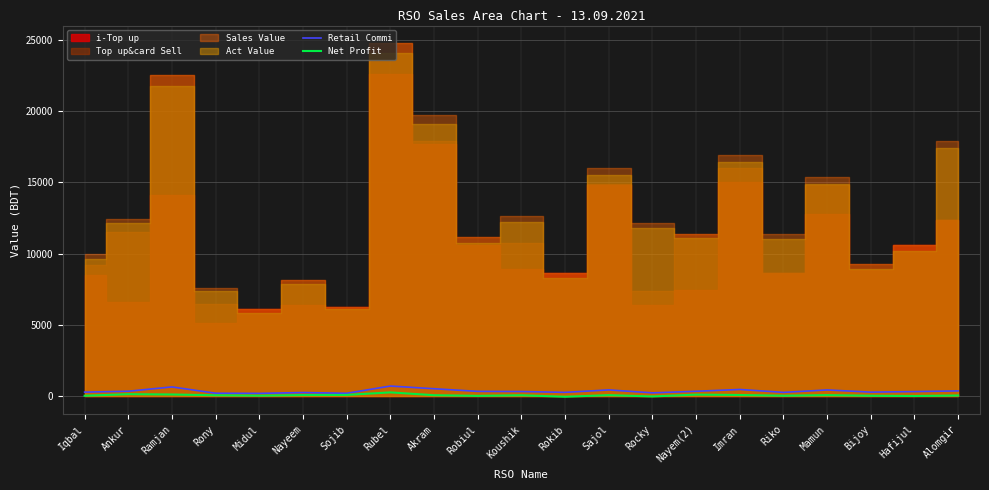

At which category does Retail Commi reach its first local valley?

Midul